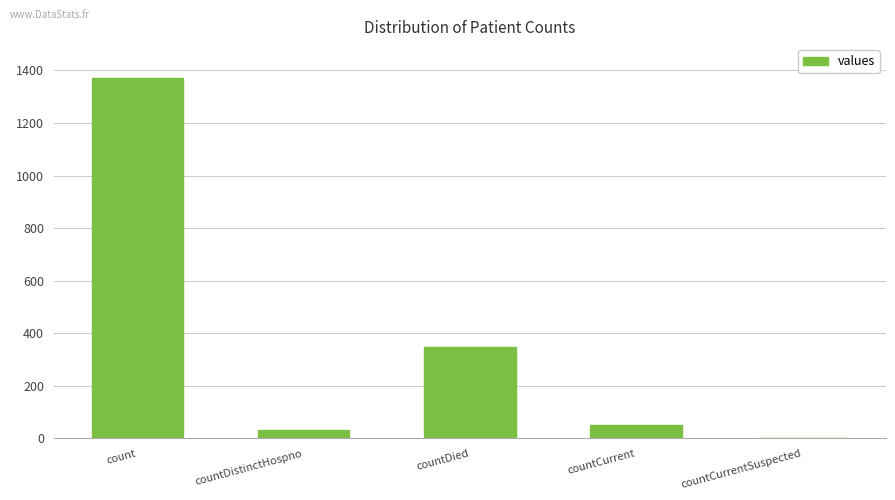

Where does the data first go above 52?

count